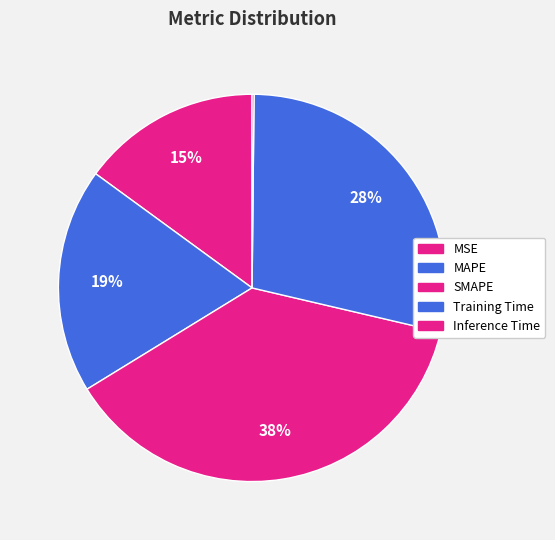

To the nearest percent, what is the average slice percentage?

20%